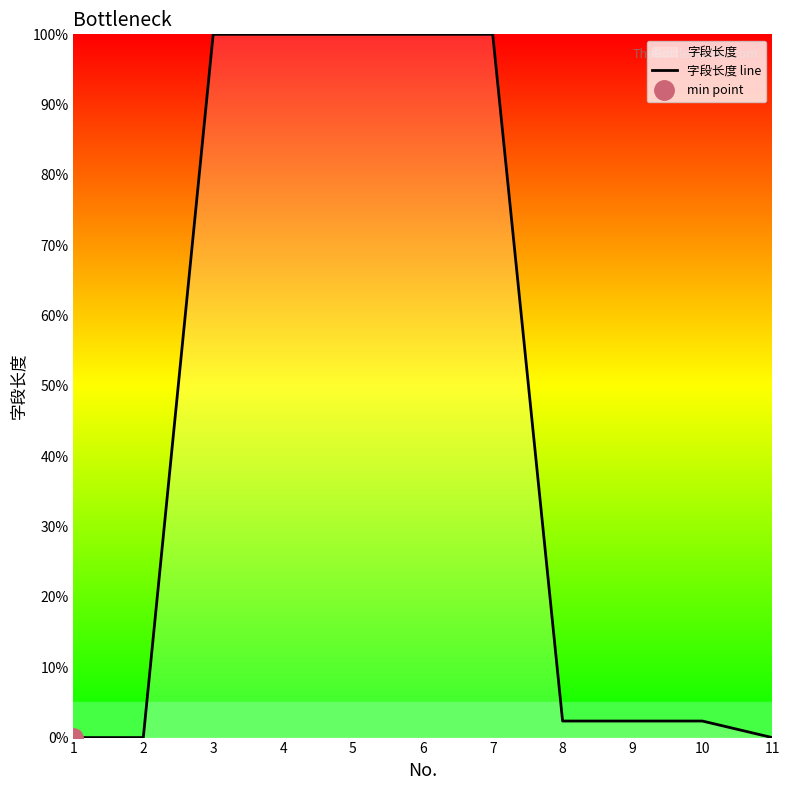

List the labels in order of value, smallest first.

1, 2, 11, 8, 9, 10, 3, 4, 5, 6, 7